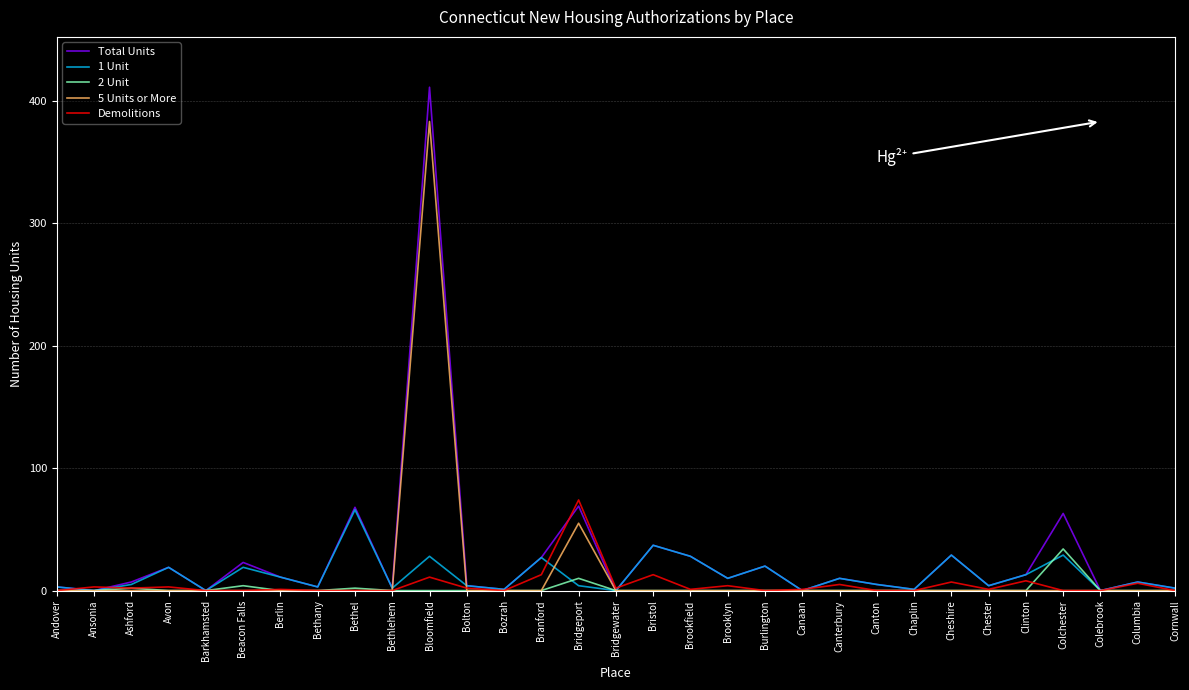

Is it true that 5 Units or More equals 0 at Brooklyn?

True